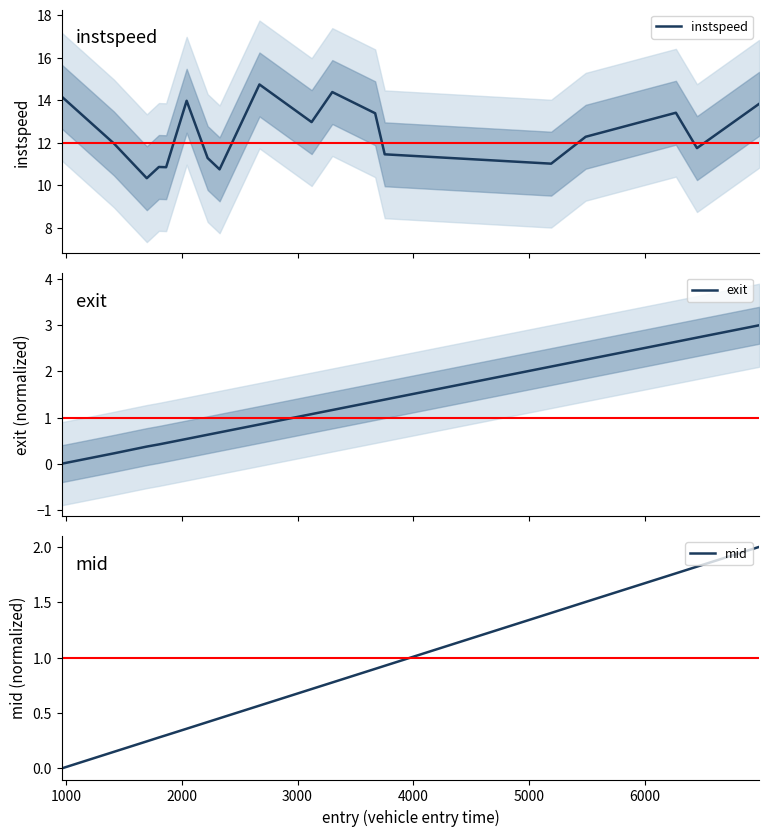

Which series has the widest spread of values?

instspeed